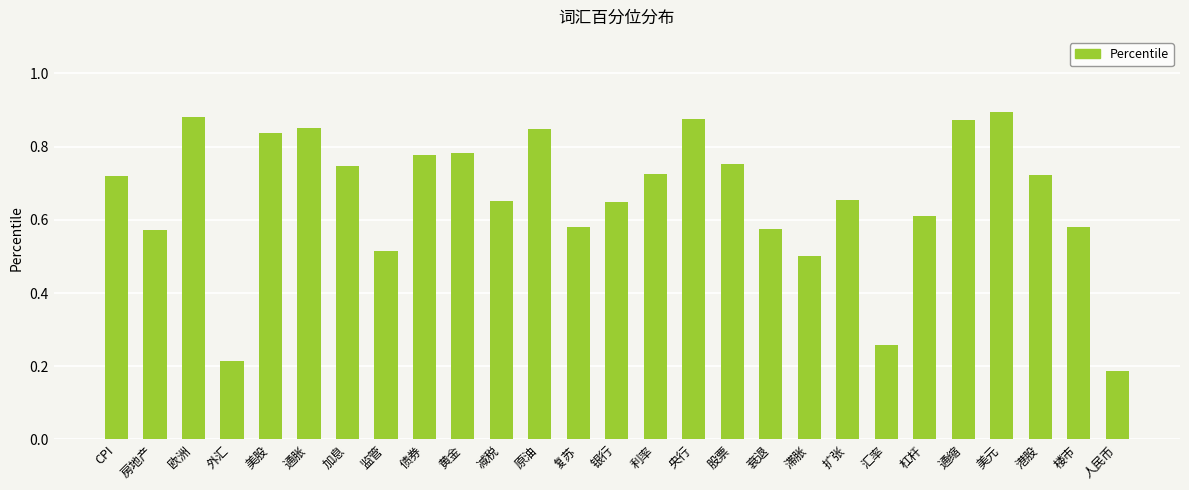

What is the sum of all values?

17.8